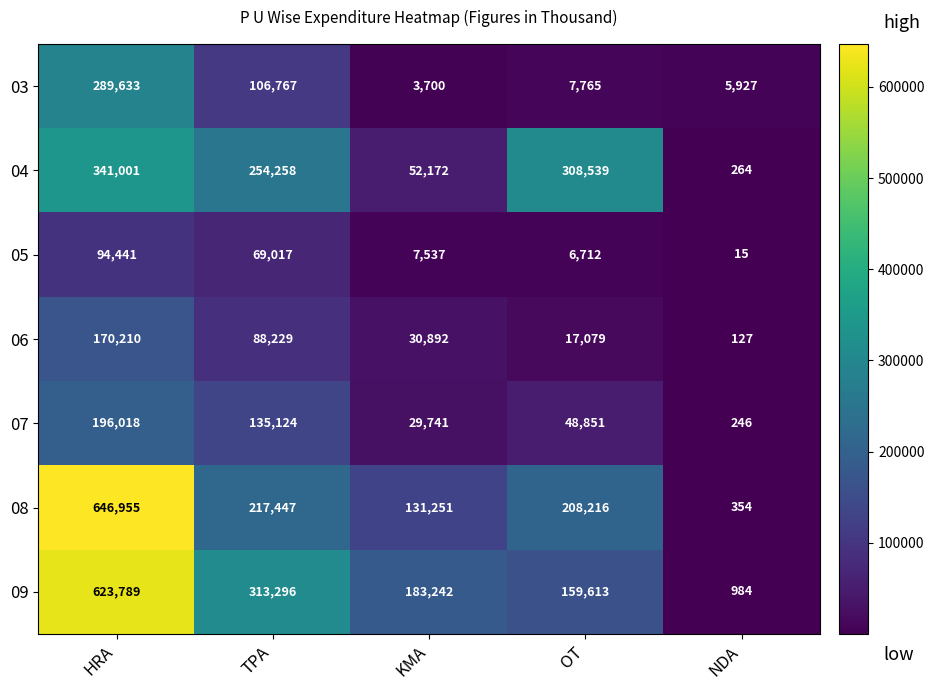

What is the sum of all 06 values?

306537